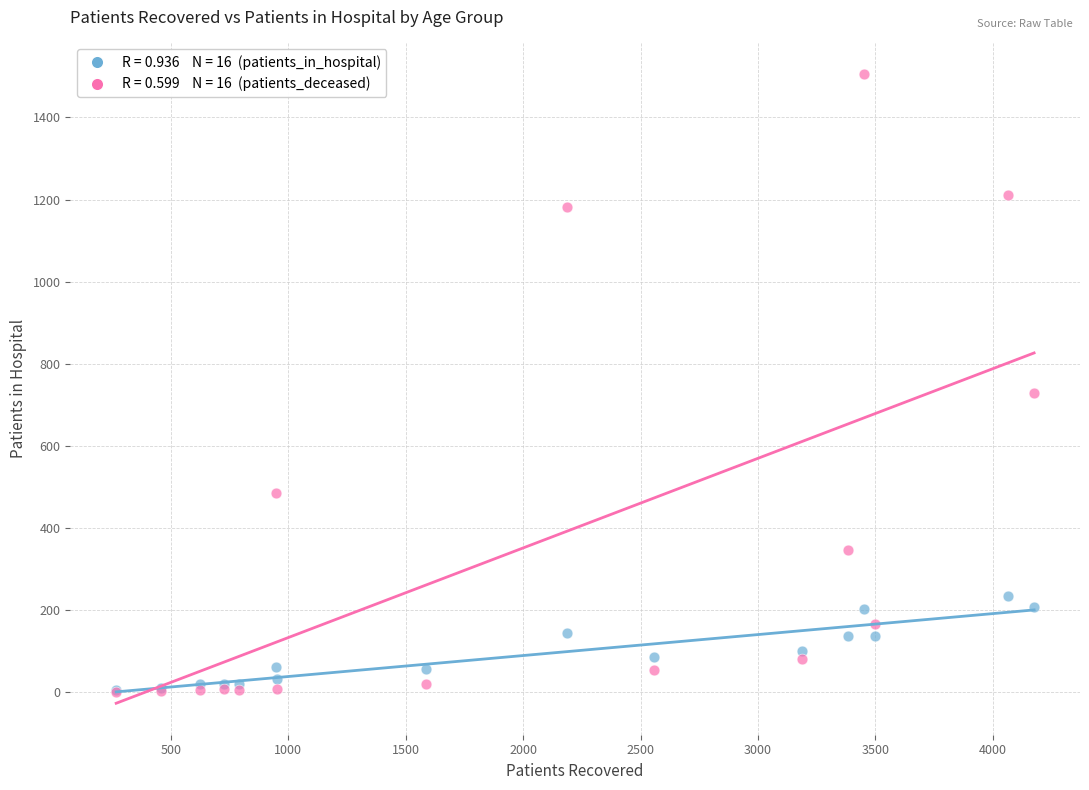

Across all series, what Y value is closest to 753?

729